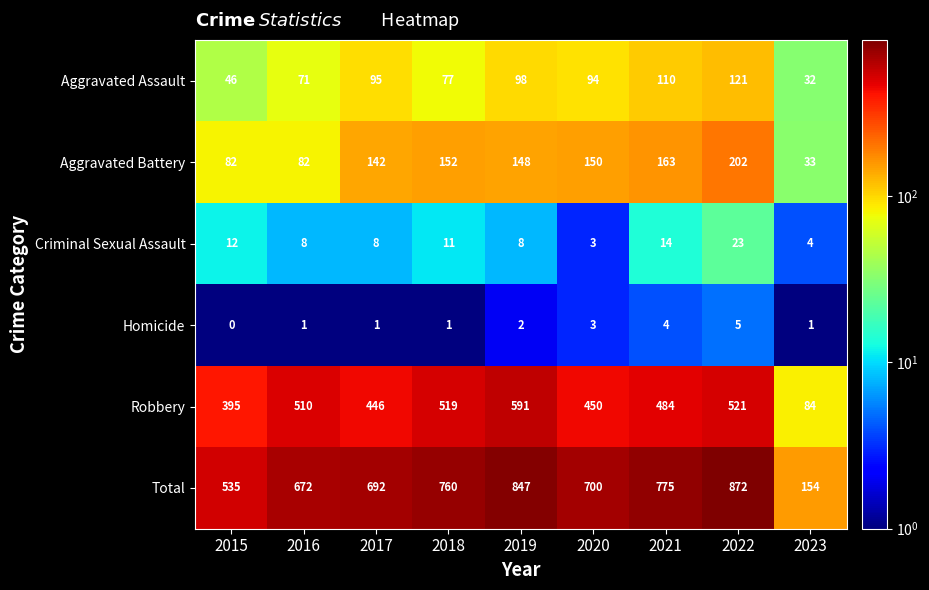

Which series has the widest spread of values?

Total